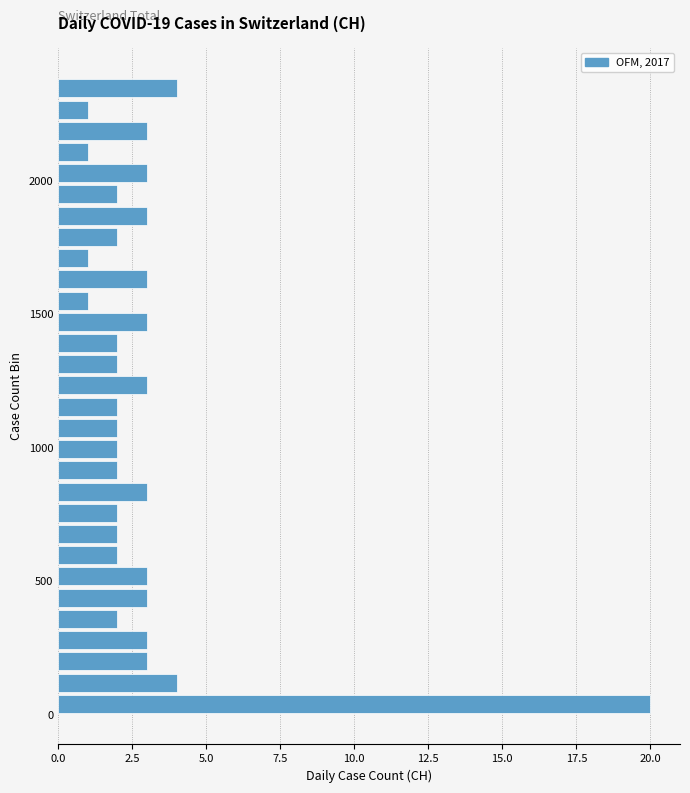

Around what value on the y-axis is the longest bar? Give the approximate position of its centre, as read against the axis.

50